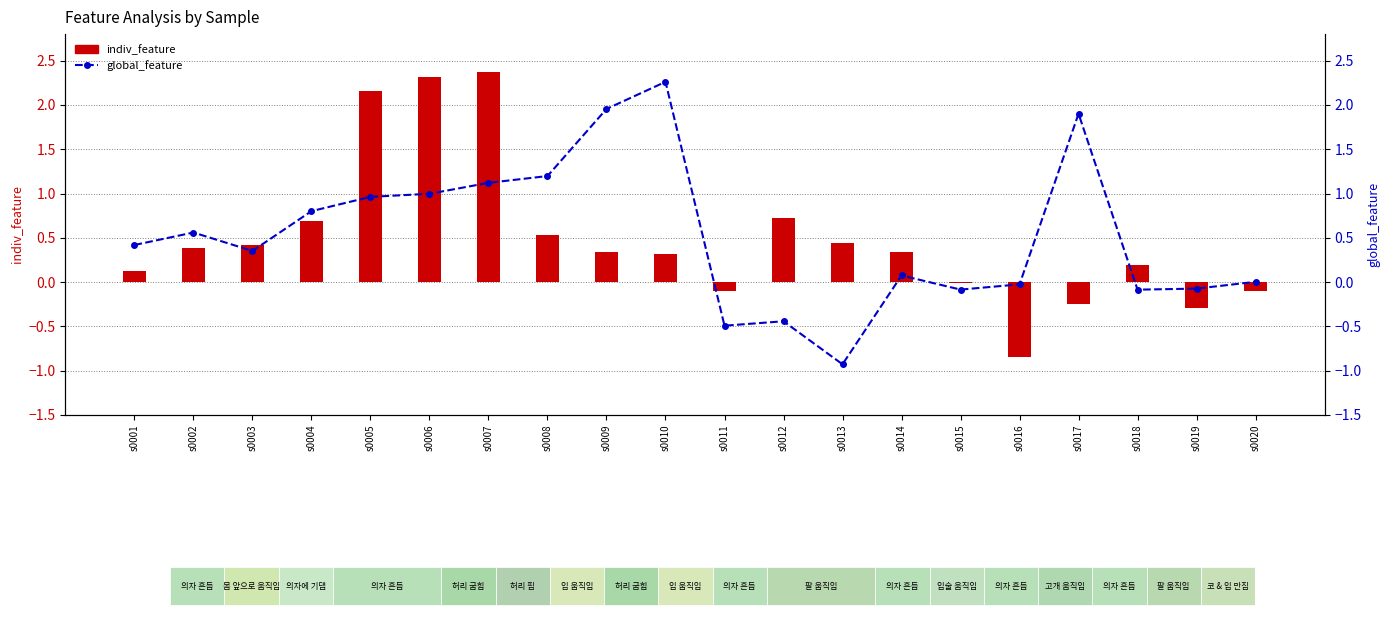

Which has a higher value, s0004 or s0018?

s0004